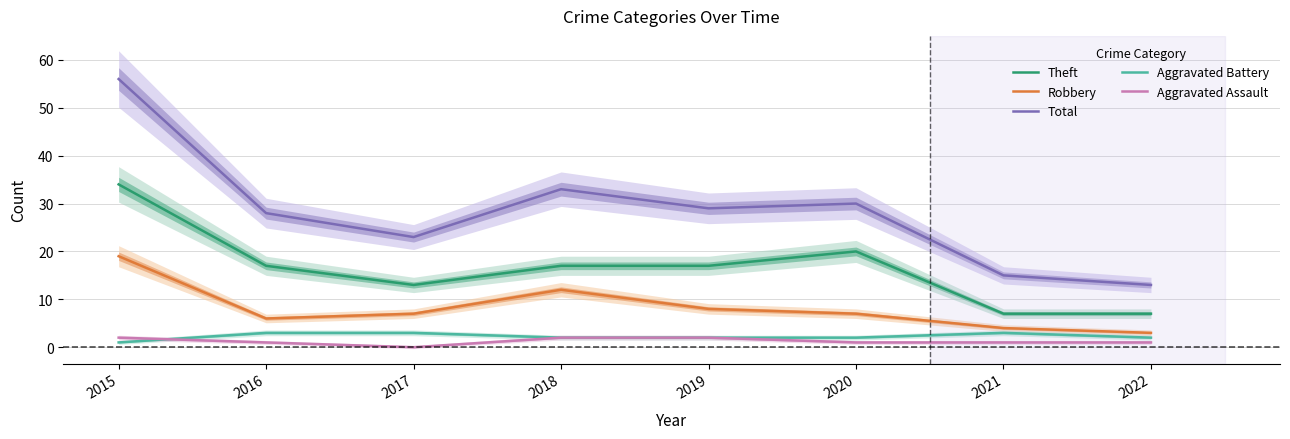

List the series in order of their peak value, lowest first.

Aggravated Assault, Aggravated Battery, Robbery, Theft, Total